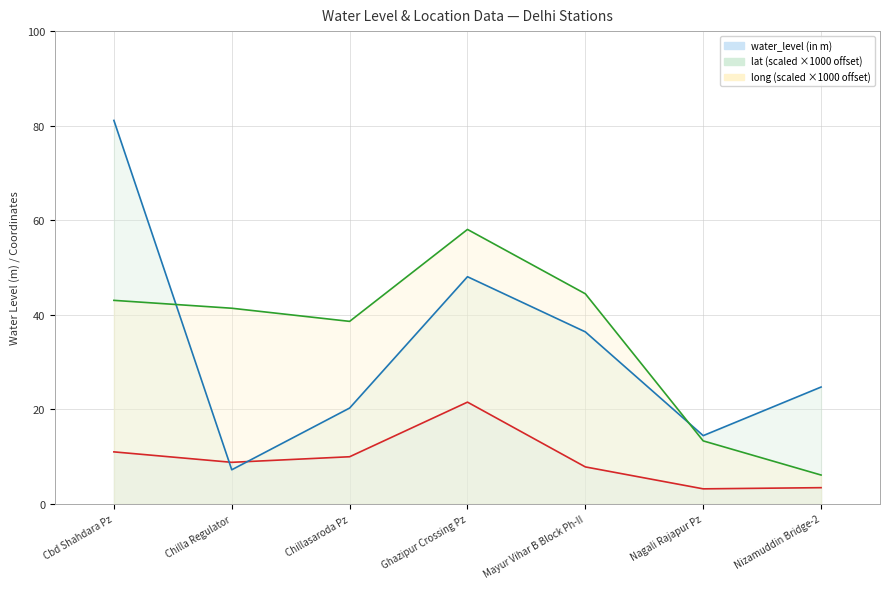

At Chilla Regulator, list the series in order from smallest to largest.

lat, water_level (in m), long